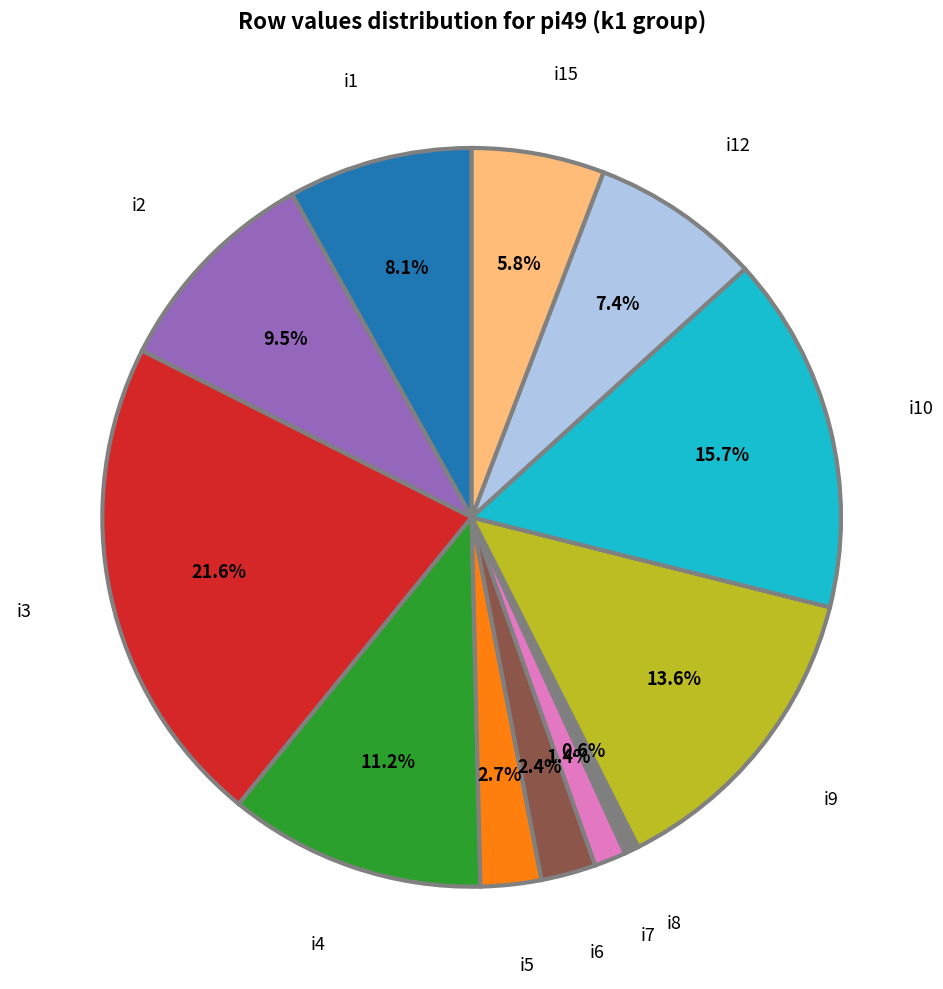

To the nearest percent, what is the difference between the largest and smallest slice percentages?

21%